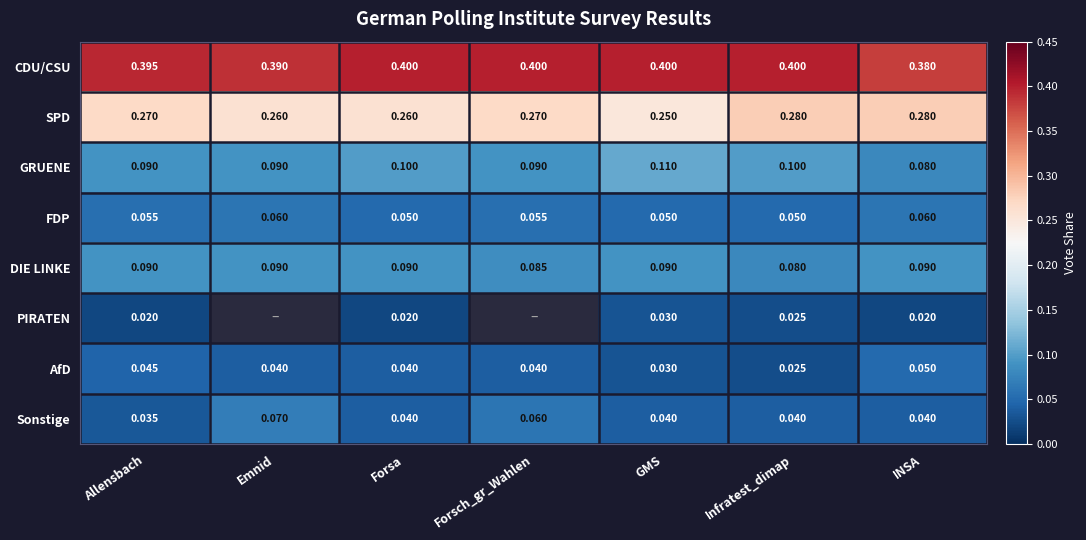

Count the AfD values in the range 0 to 1.

7